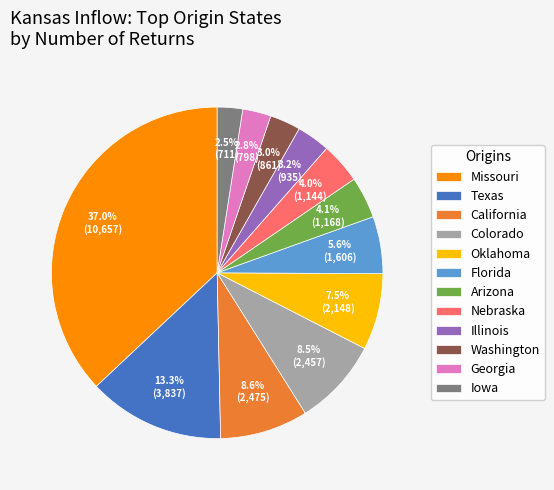

Approximately how many times larger is the value at Iowa compared to Arizona?

0.6